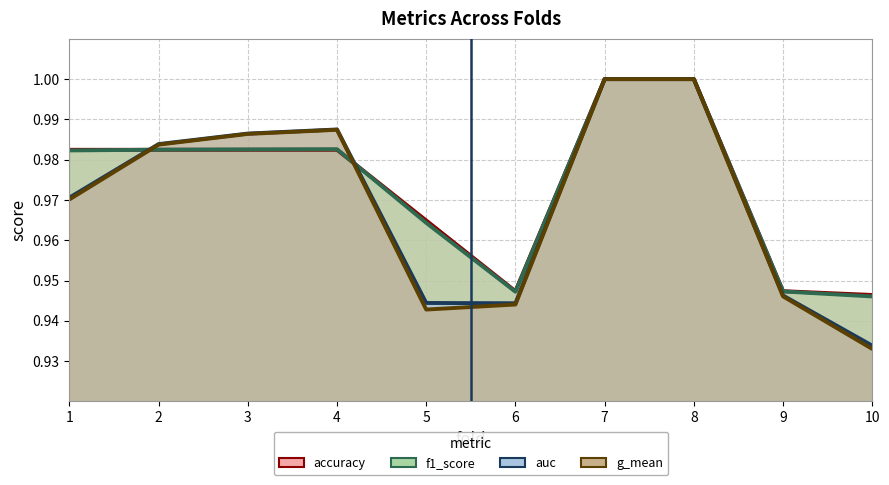

Does the chart have visible grid lines?

Yes